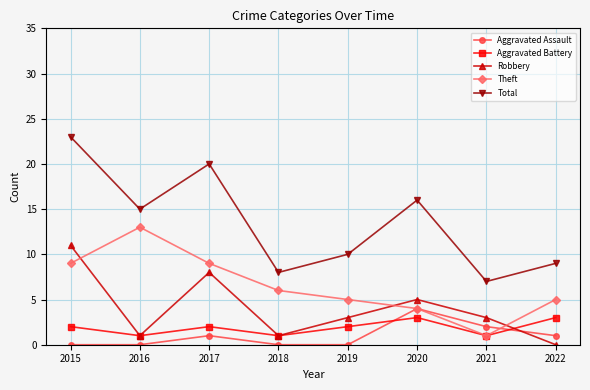

Where is the first local maximum for Aggravated Assault?

2017